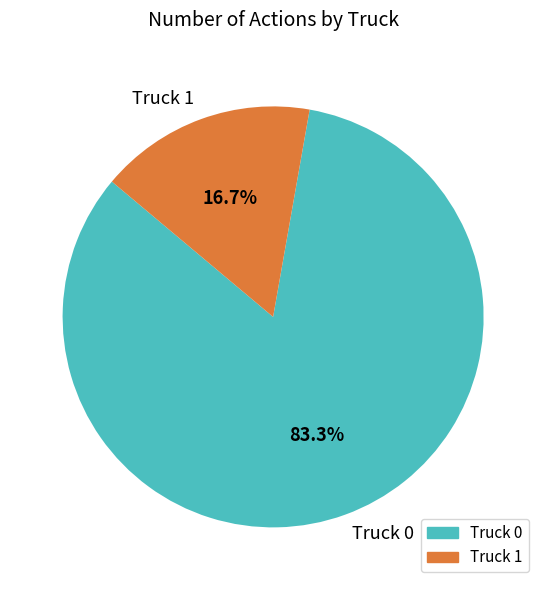

To the nearest percent, what is the average slice percentage?

50%